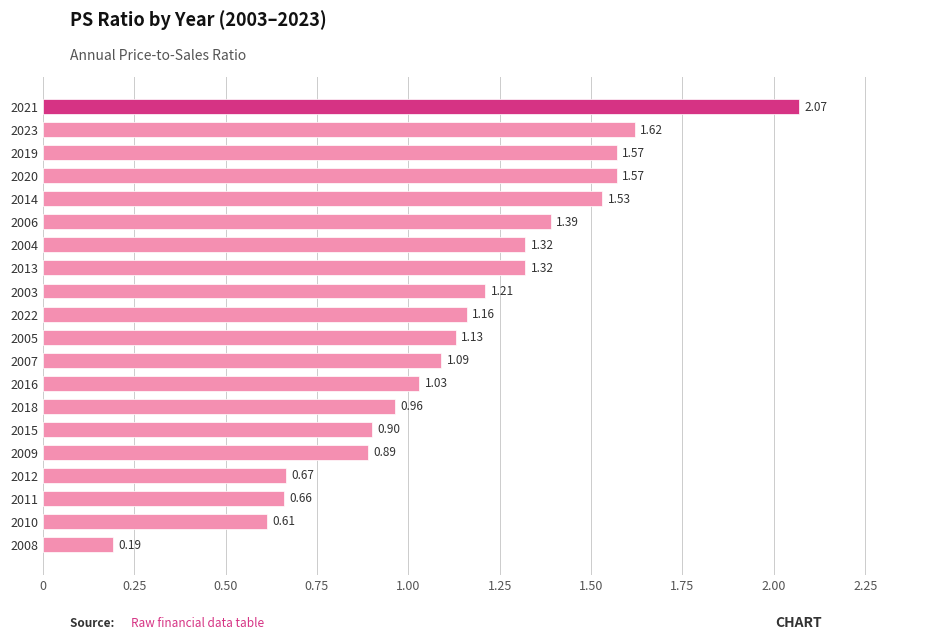

Which has a higher value, 2009 or 2013?

2013